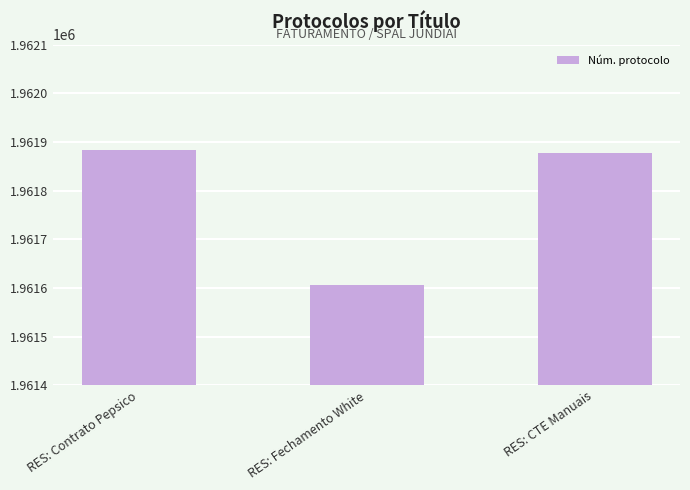

What is the smallest value displayed?

1961607